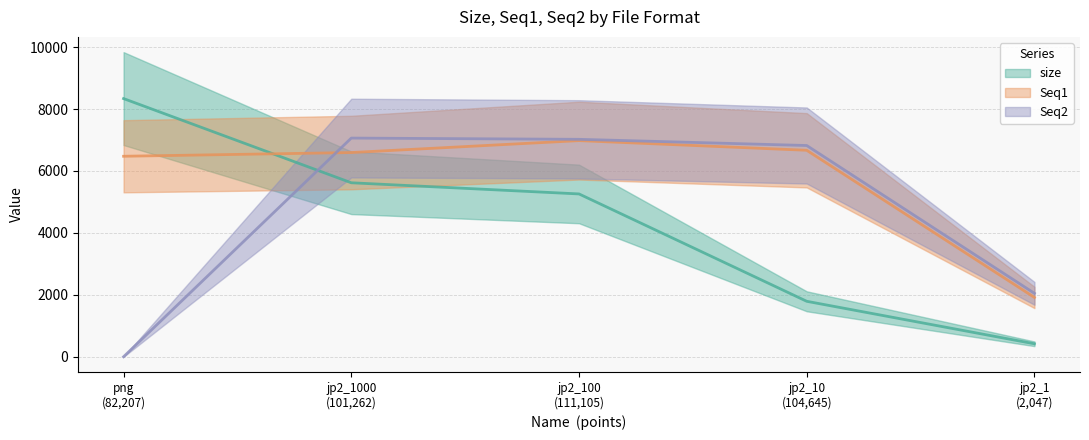

True or false: Seq2 and size intersect in this chart.

True